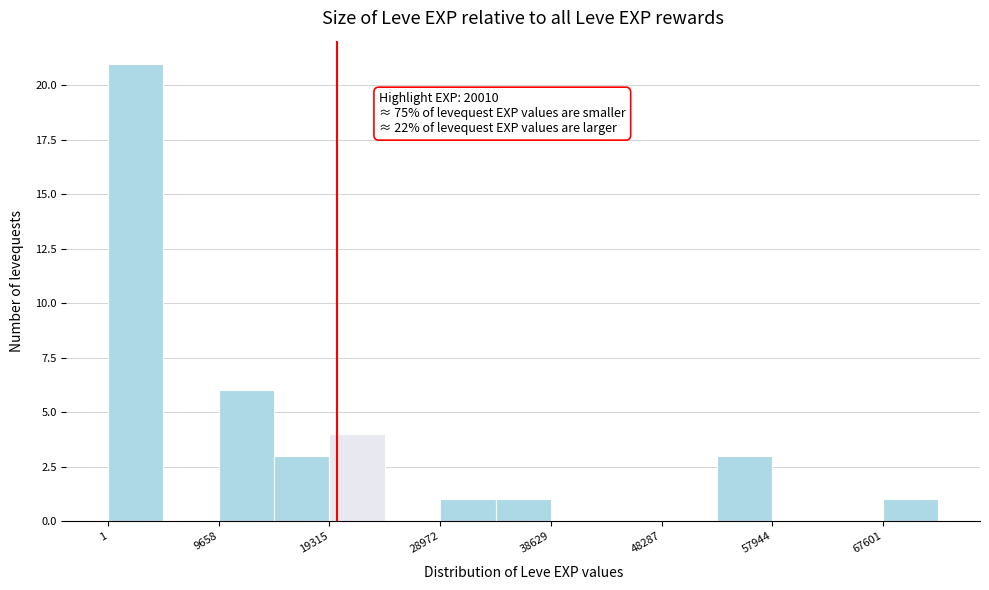

Which range on the x-axis has the tallest bar?

0 to 5000